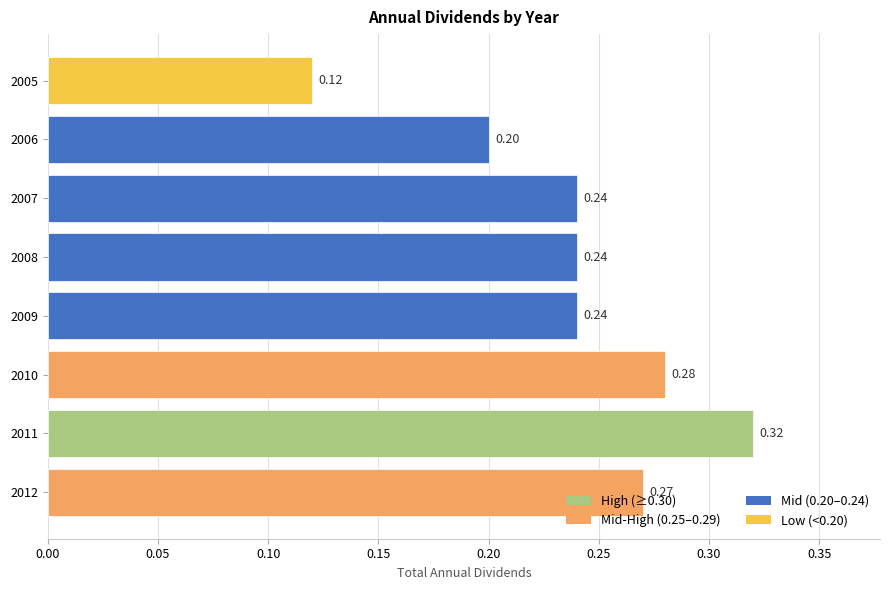

At which category does the chart reach its peak across all series?

2011